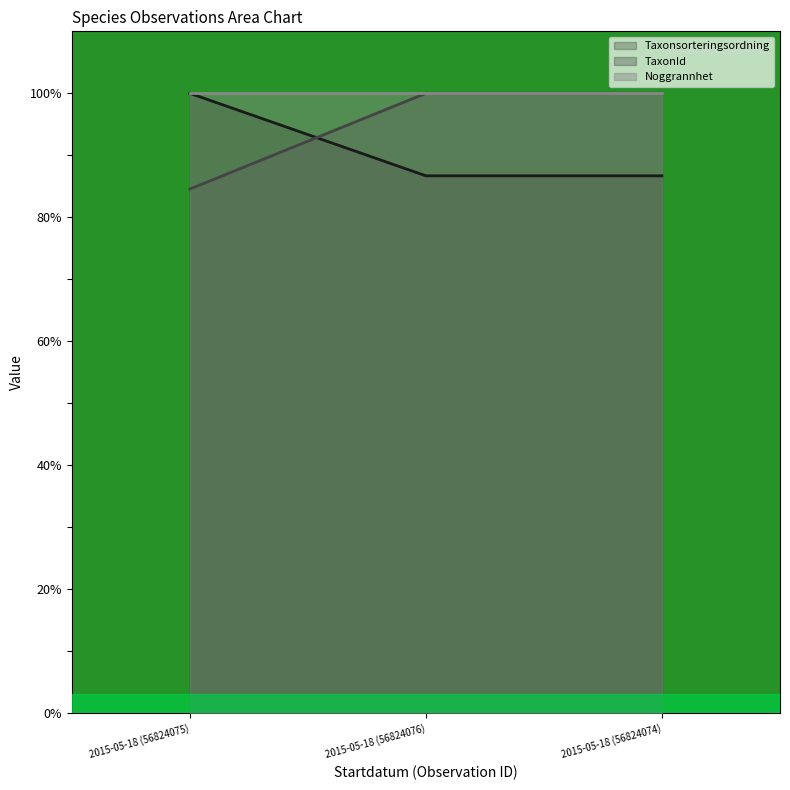

Is it true that TaxonId equals 167.1 at 2015-05-18 (56824076)?

False